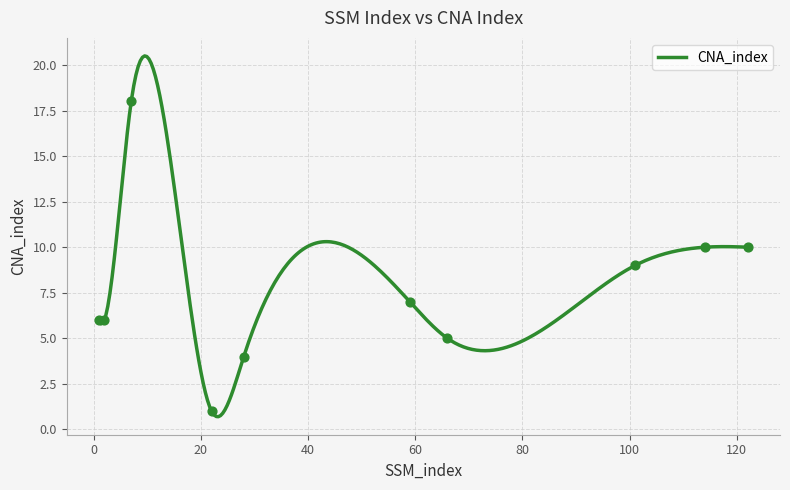

Which has a higher value, 2 or 66?

2